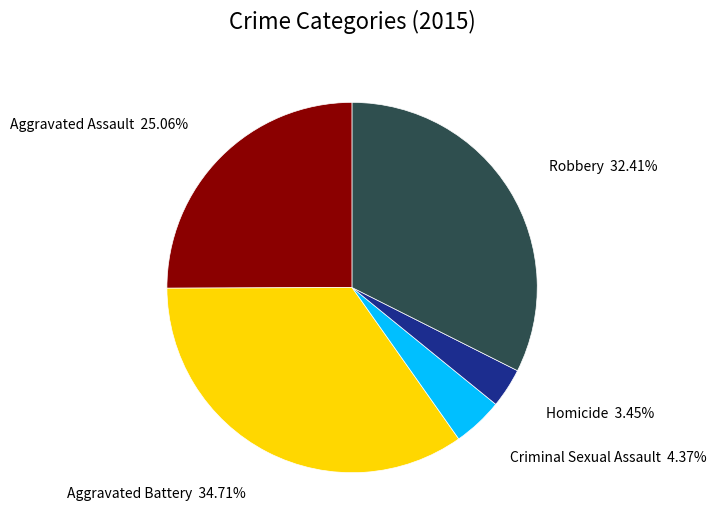

Do Robbery and Criminal Sexual Assault together represent more than half of the pie?

No